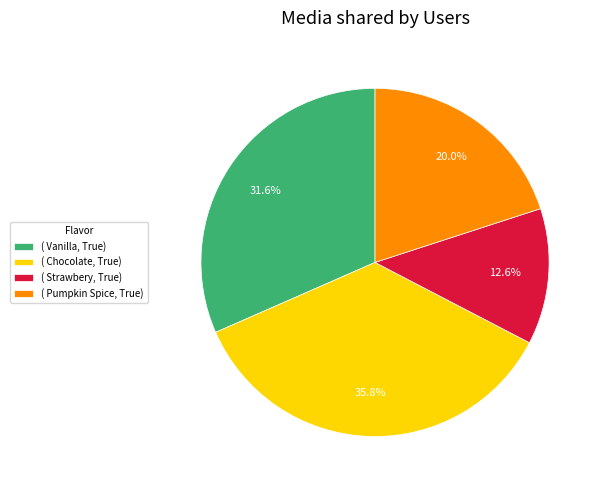

Combined, what portion of the pie is ( Chocolate, True) and ( Pumpkin Spice, True)?

55.8%